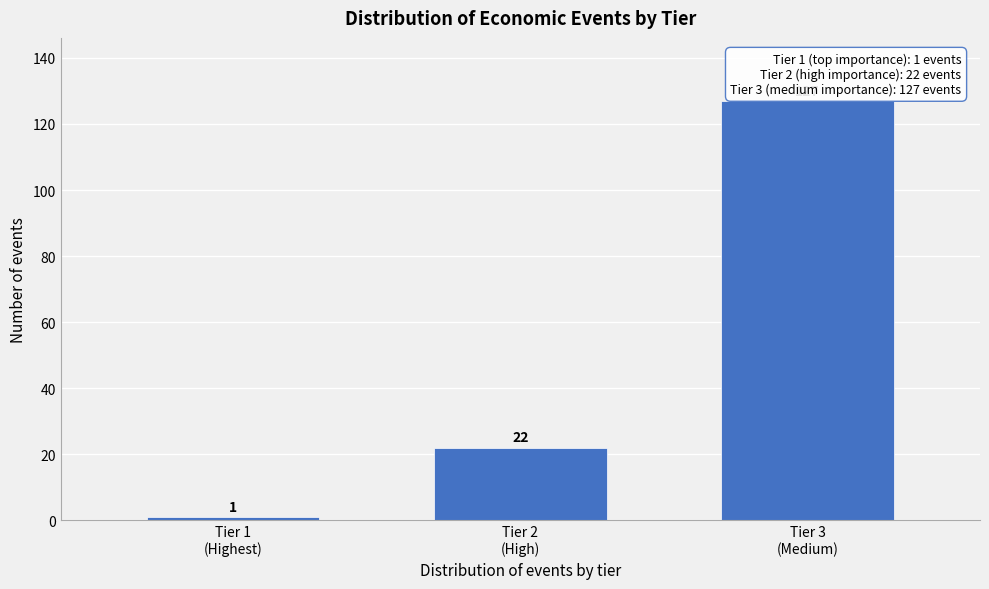

Reading left to right, list all the values displayed in this chart.

1	22	127